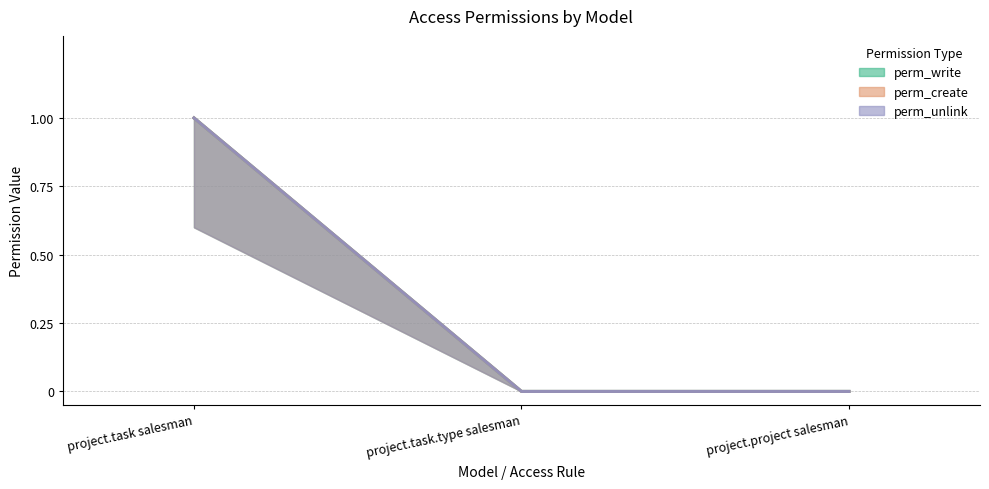

The value of perm_write at project.task salesman is 1. True or false?

True